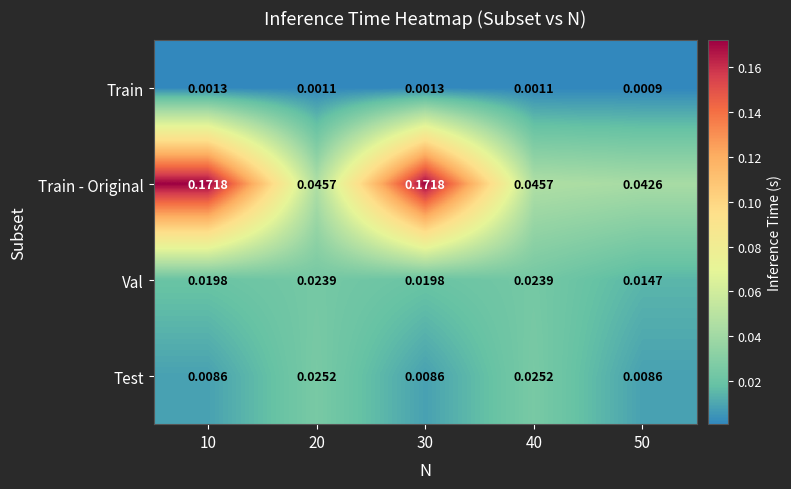

Which series changed the most between 10 and 50?

Train - Original